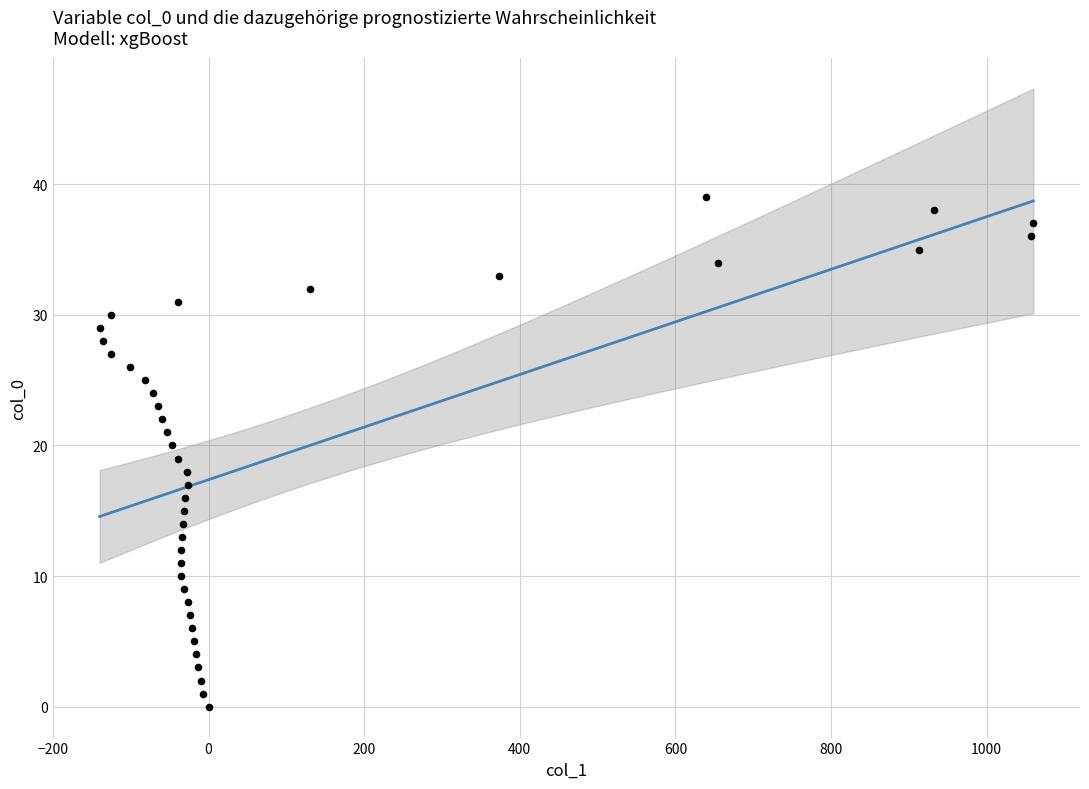

What is the range of Y values (max minus min)?

39